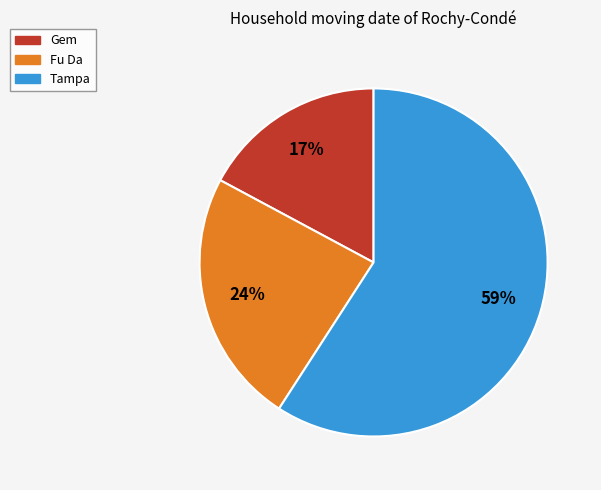

To the nearest percent, what is the average slice percentage?

33%